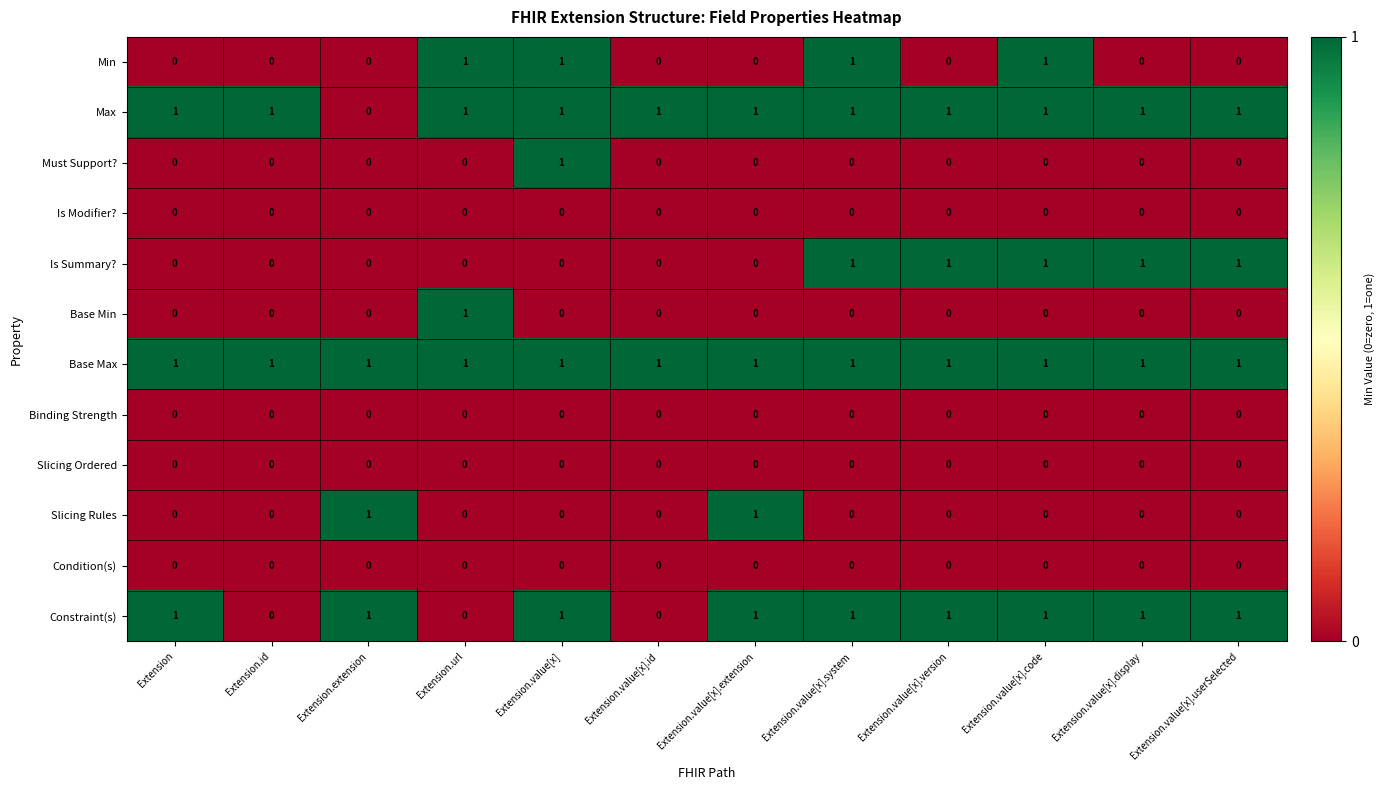

Count the number of data series in this chart.

12